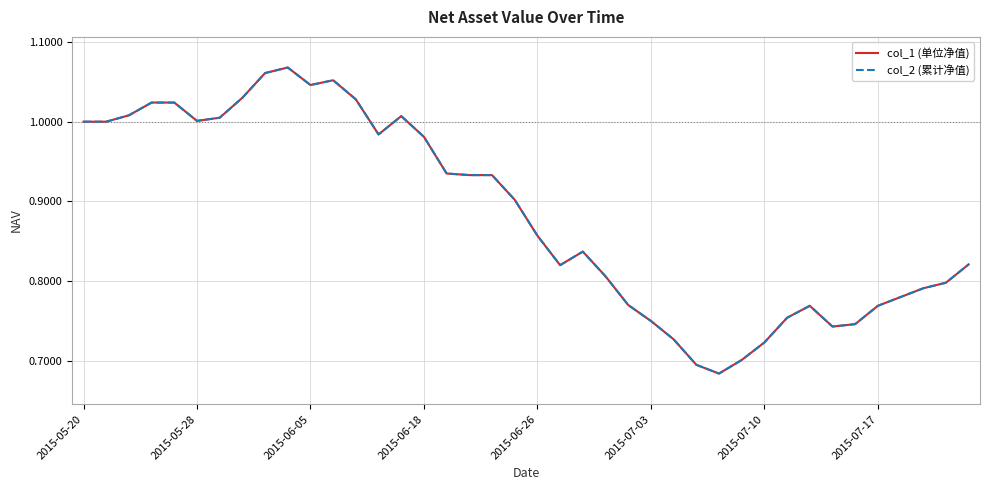

Does the chart display data point markers on the line(s)?

No